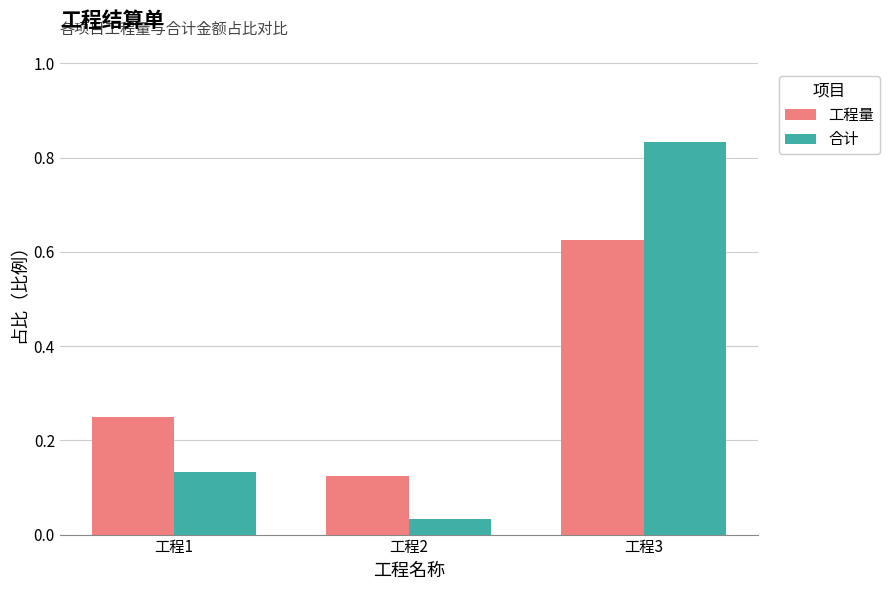

Which category has the lowest value across all series?

工程2